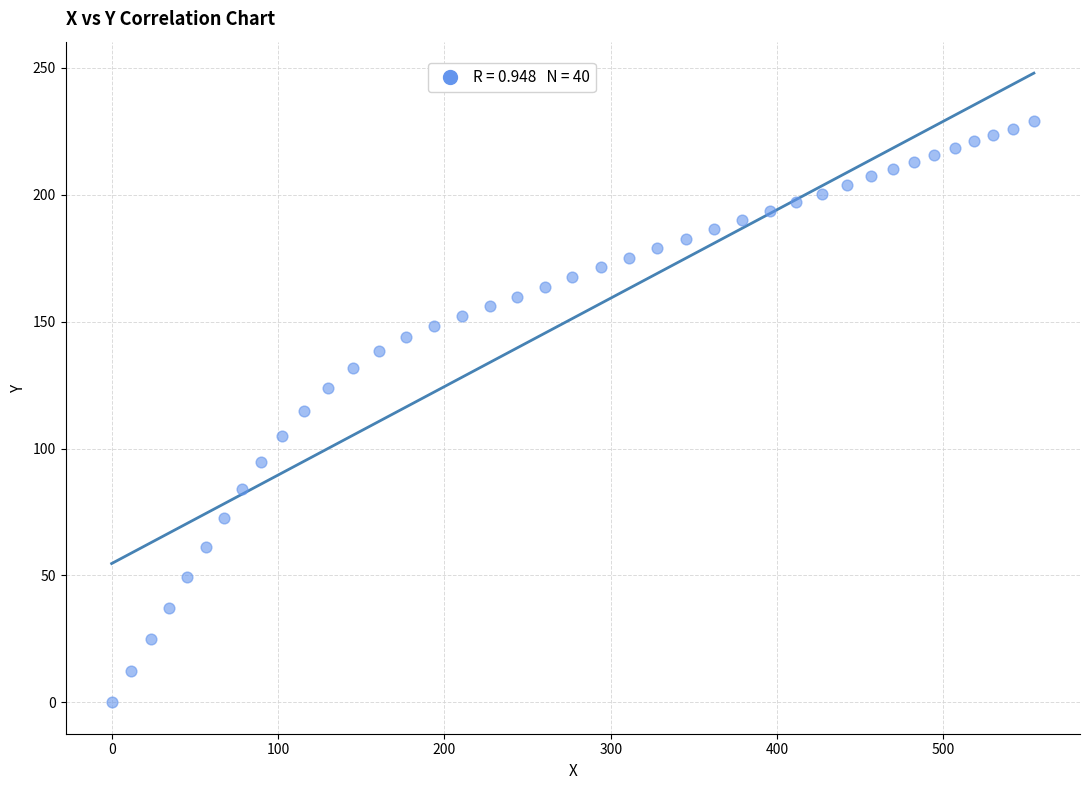

What is the range of X values (max minus min)?

554.4